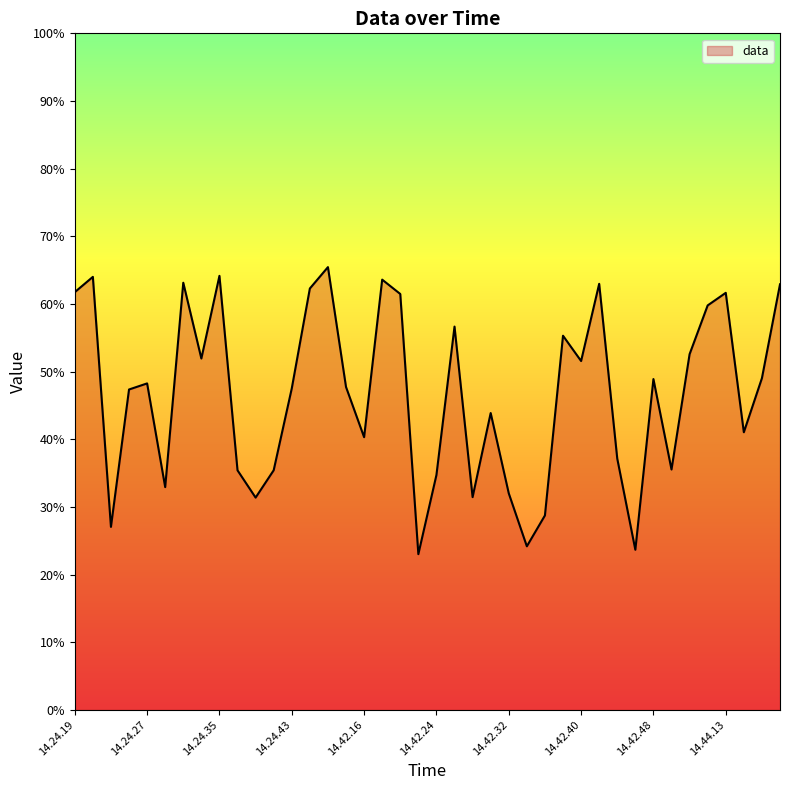

What is the smallest value displayed?

23.0